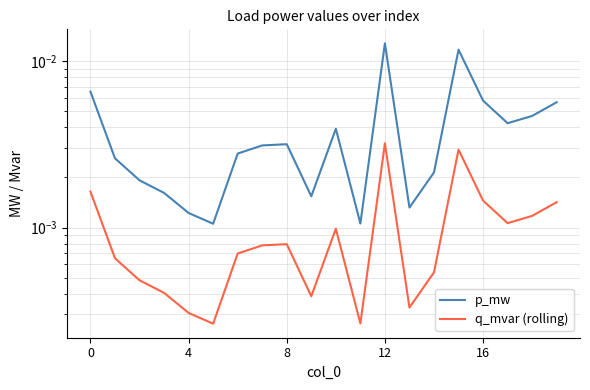

What are all the series names shown in the legend?

p_mw, q_mvar (rolling)